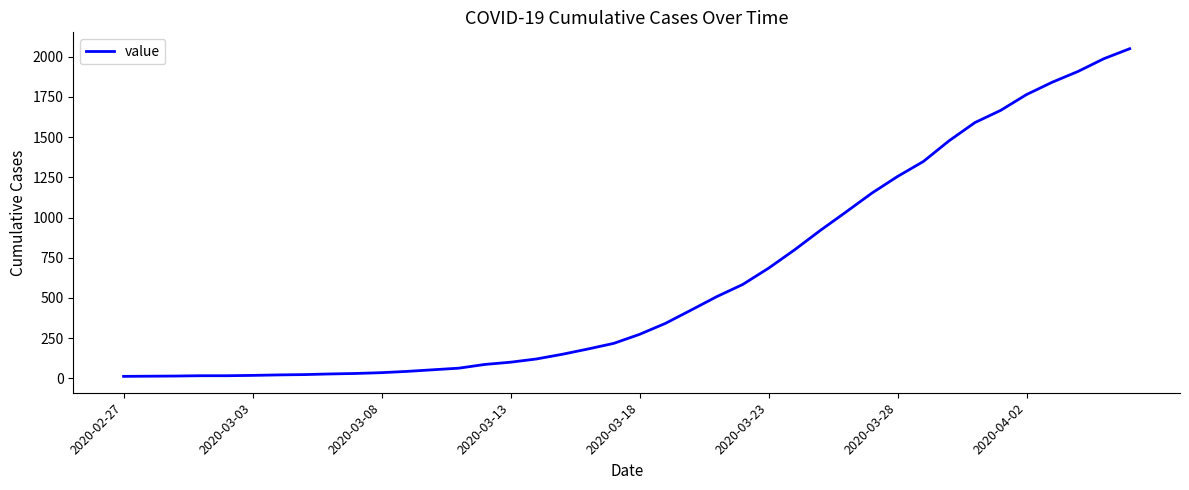

What is the greatest value displayed?

2049